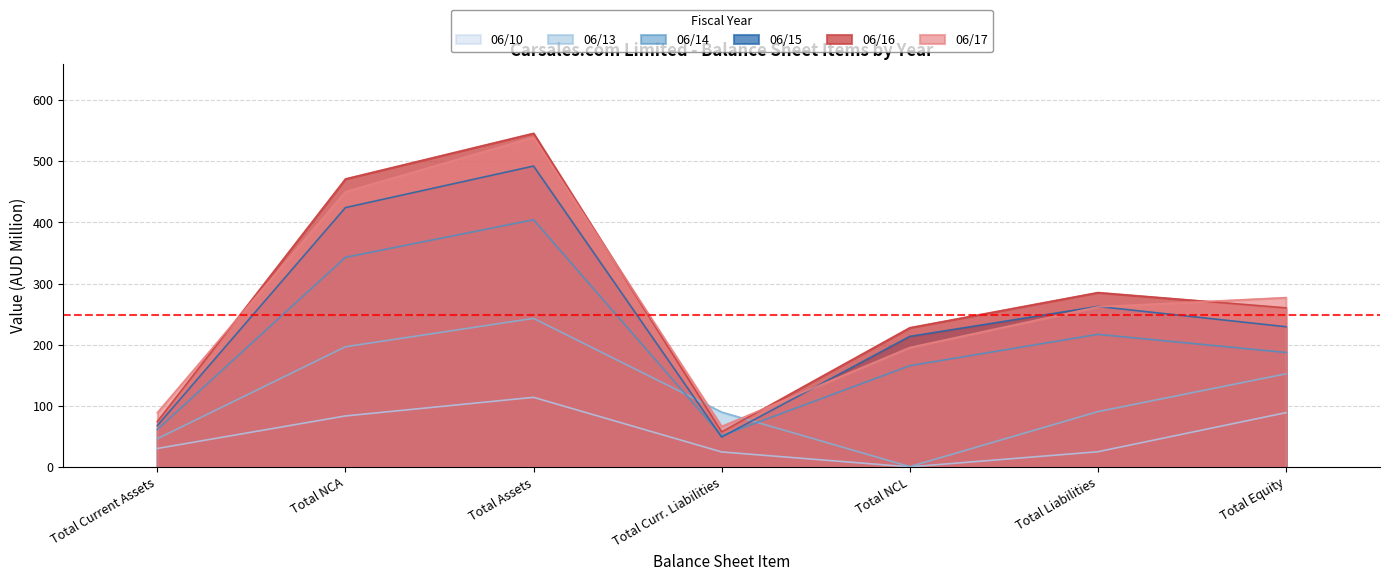

Rank the series at Total Current Assets from lowest to highest value.

06/10, 06/13, 06/14, 06/15, 06/16, 06/17